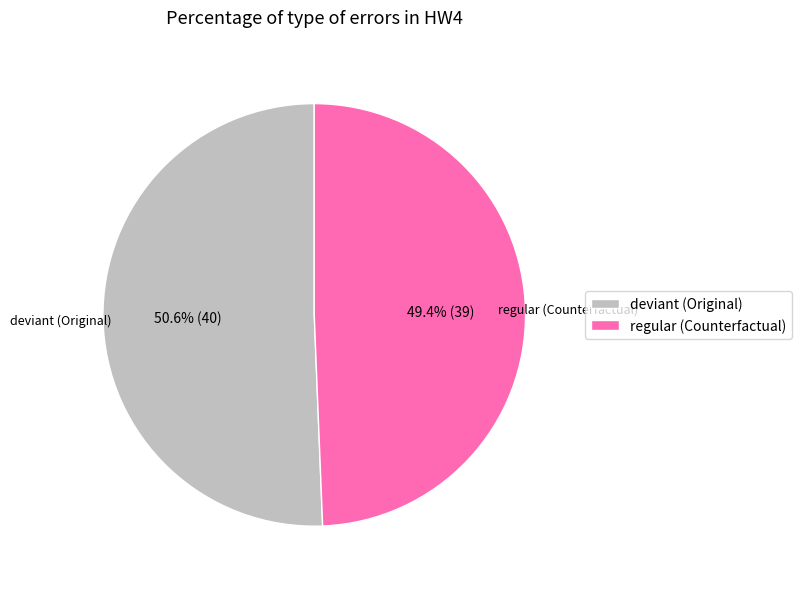

How many slices are in this pie chart?

2